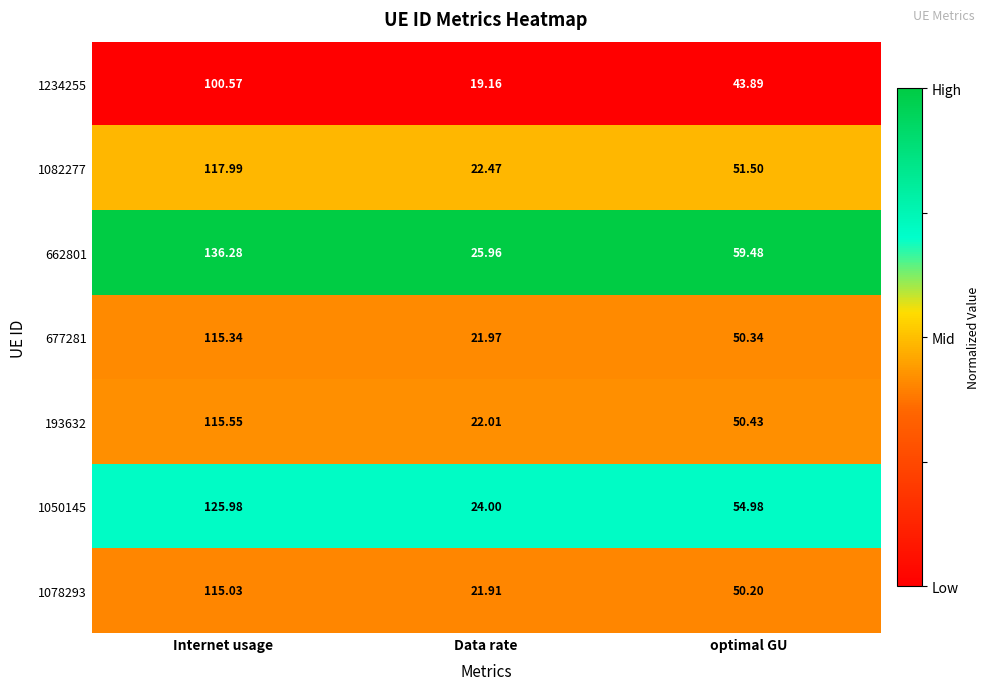

Which category has the highest value across all series?

Internet usage